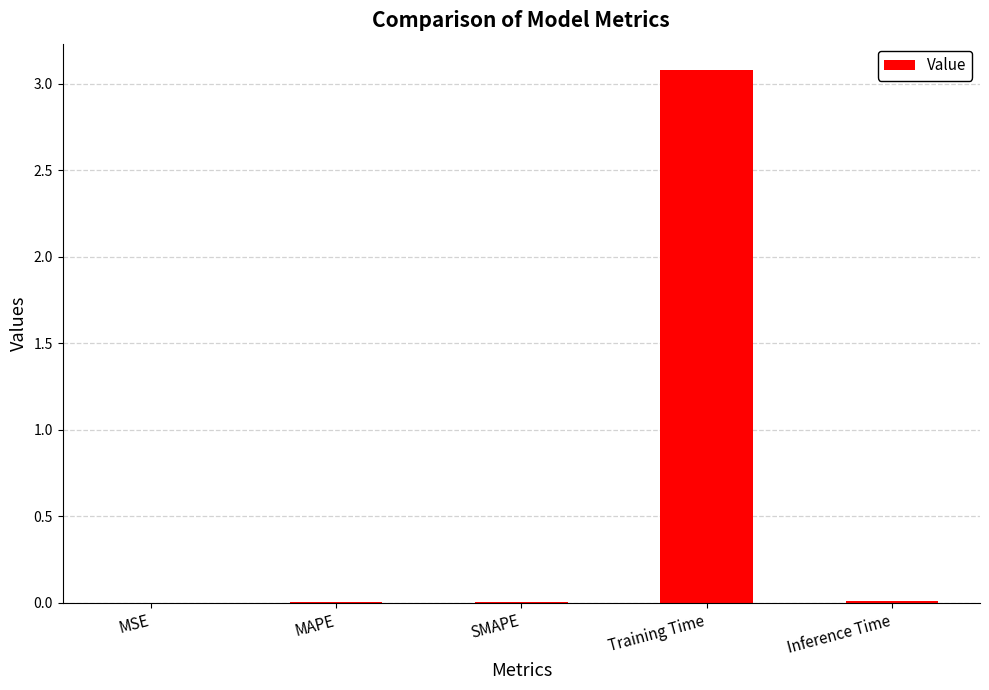

Which has a higher value, Training Time or Inference Time?

Training Time